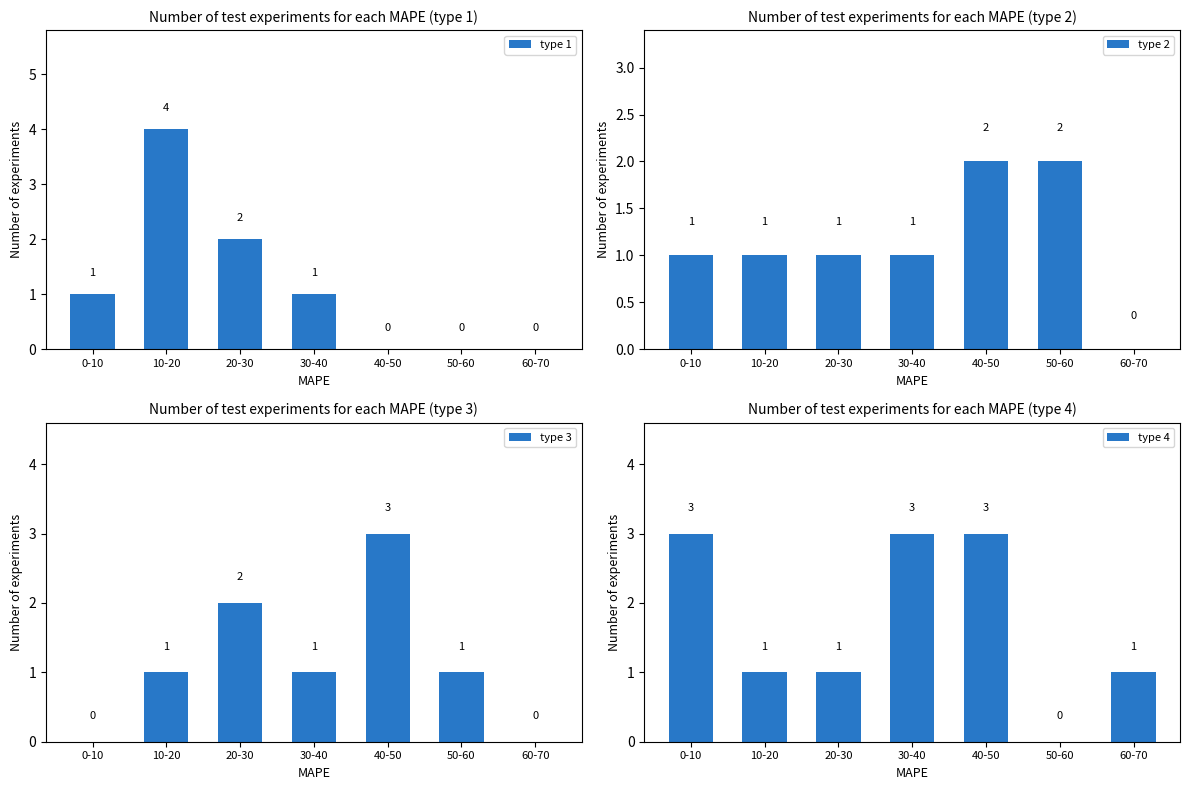

Which series has the largest range (max minus min)?

type 1